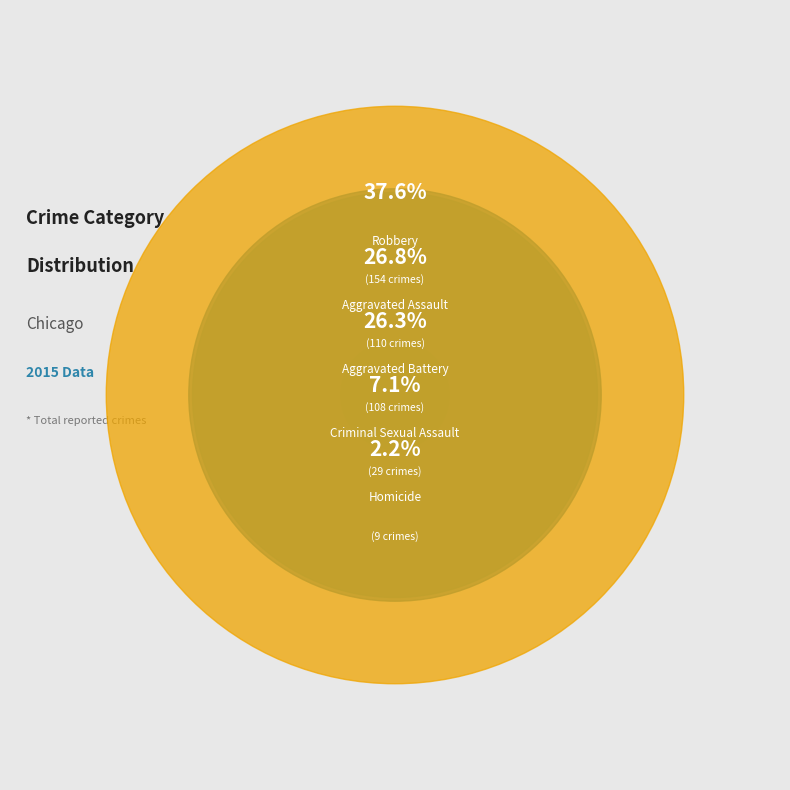

Is it true that Criminal Sexual Assault is 1% of the pie?

False